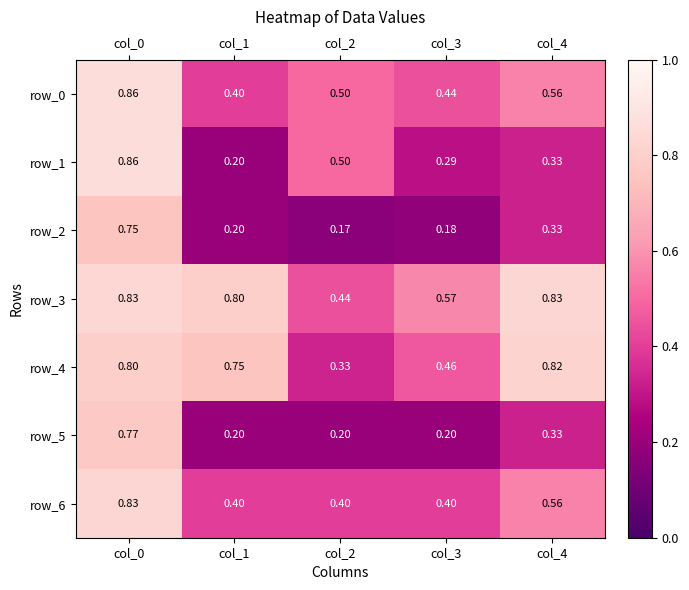

What is the difference between the second highest and second lowest values in the row_6 series?

0.2